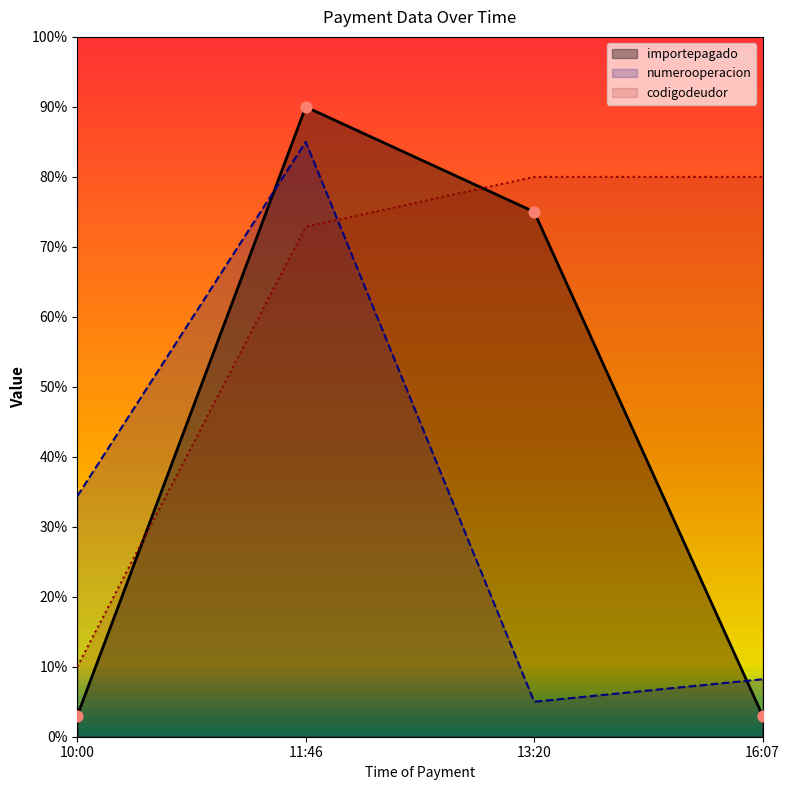

Which series contains the highest Y value?

importepagado